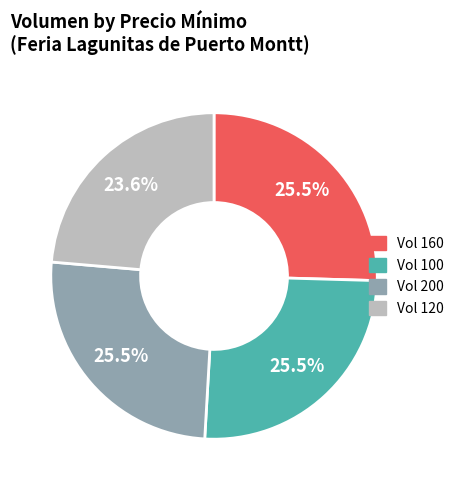

Is there a majority slice in this chart?

No